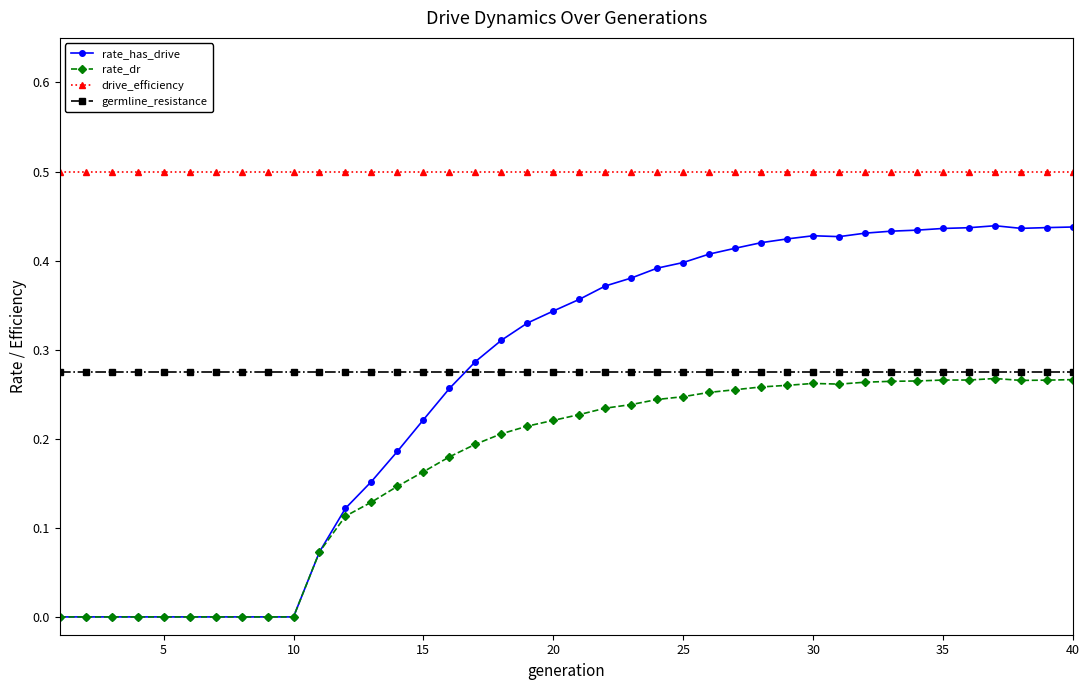

True or false: rate_has_drive has more than 0 points higher than both neighbors.

True